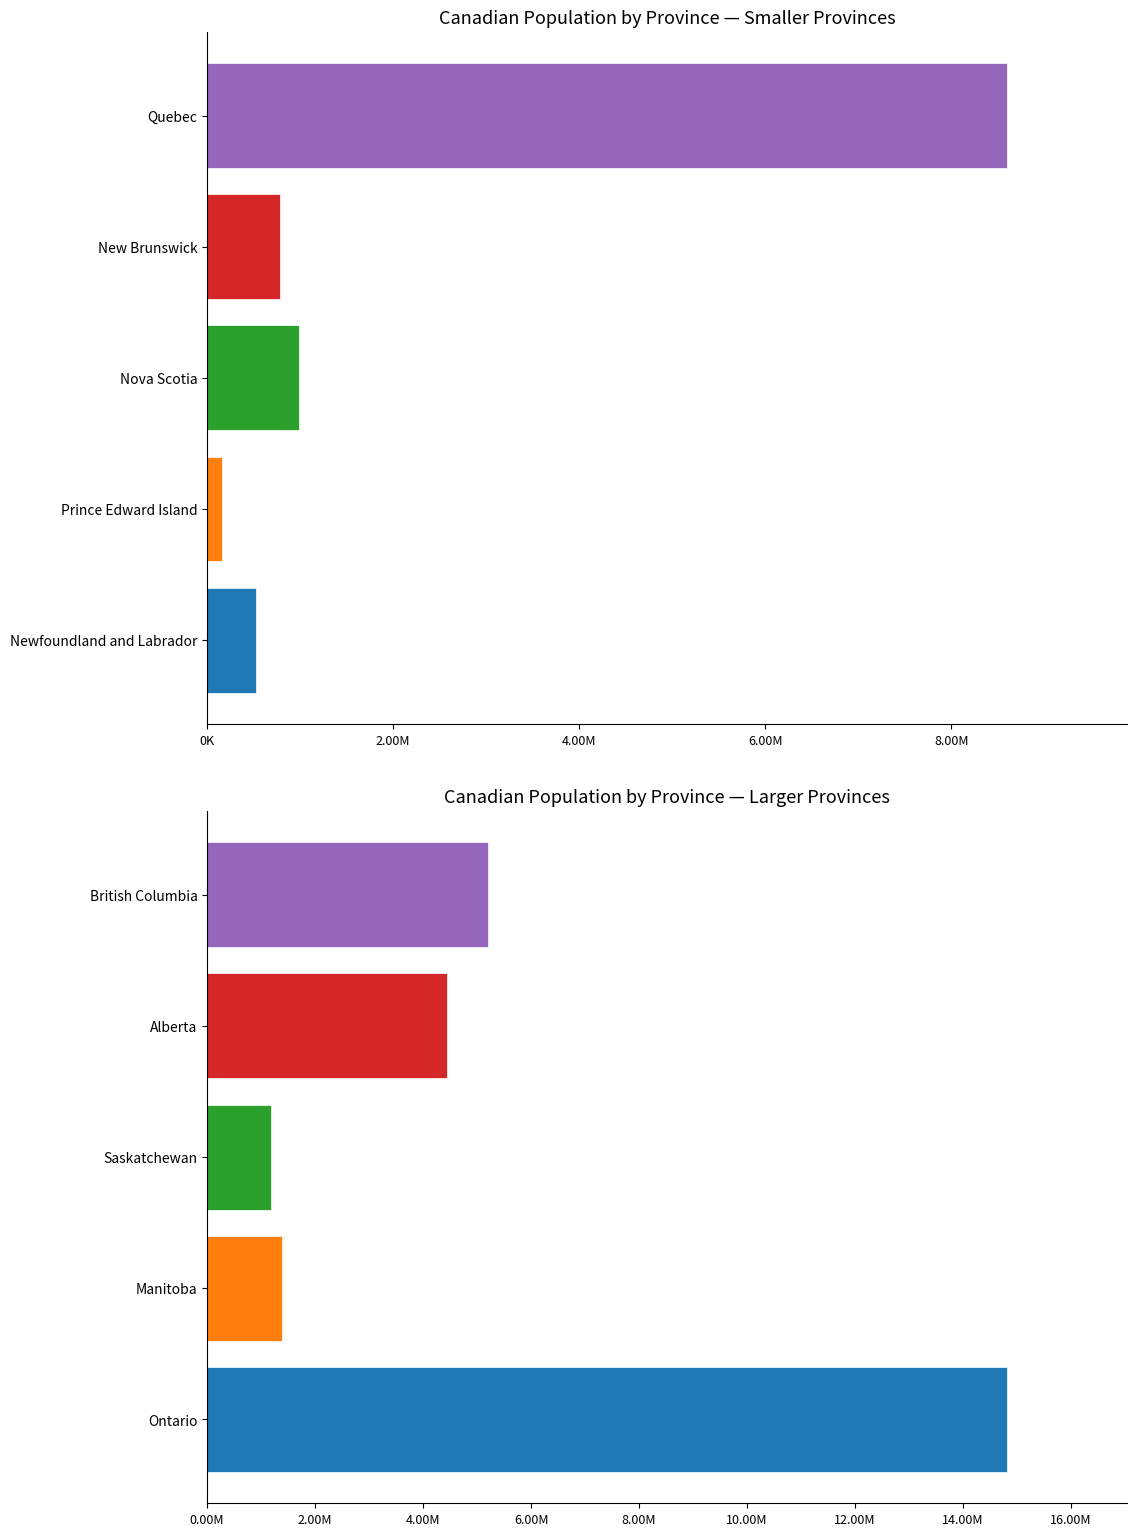

Which has a higher value, New Brunswick or Alberta?

Alberta